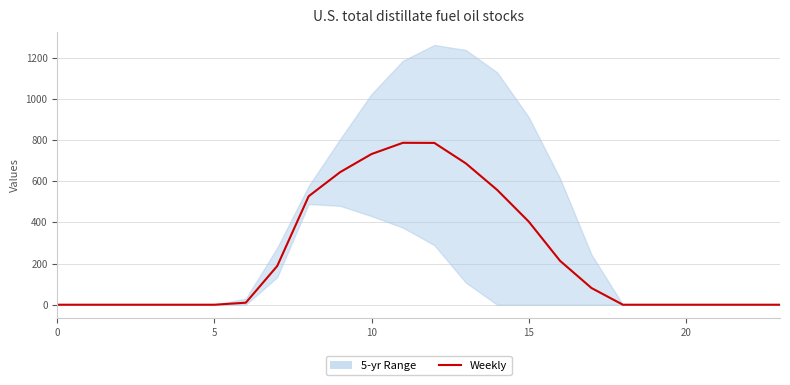

The chart shows a value of 0.0 at 20. True or false?

True